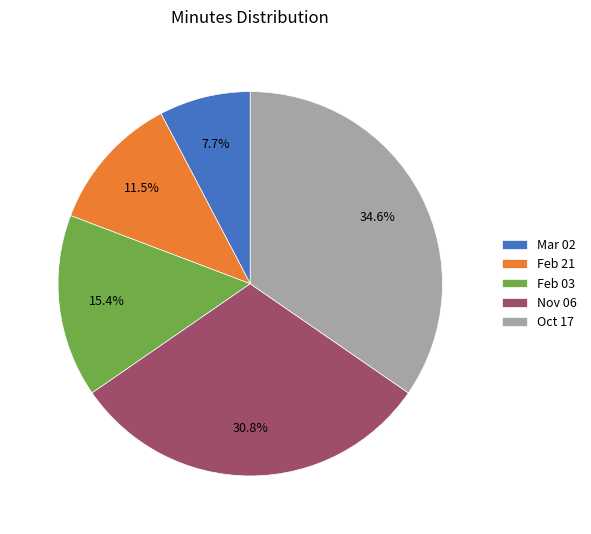

Is there any slice that represents more than half of the pie?

No